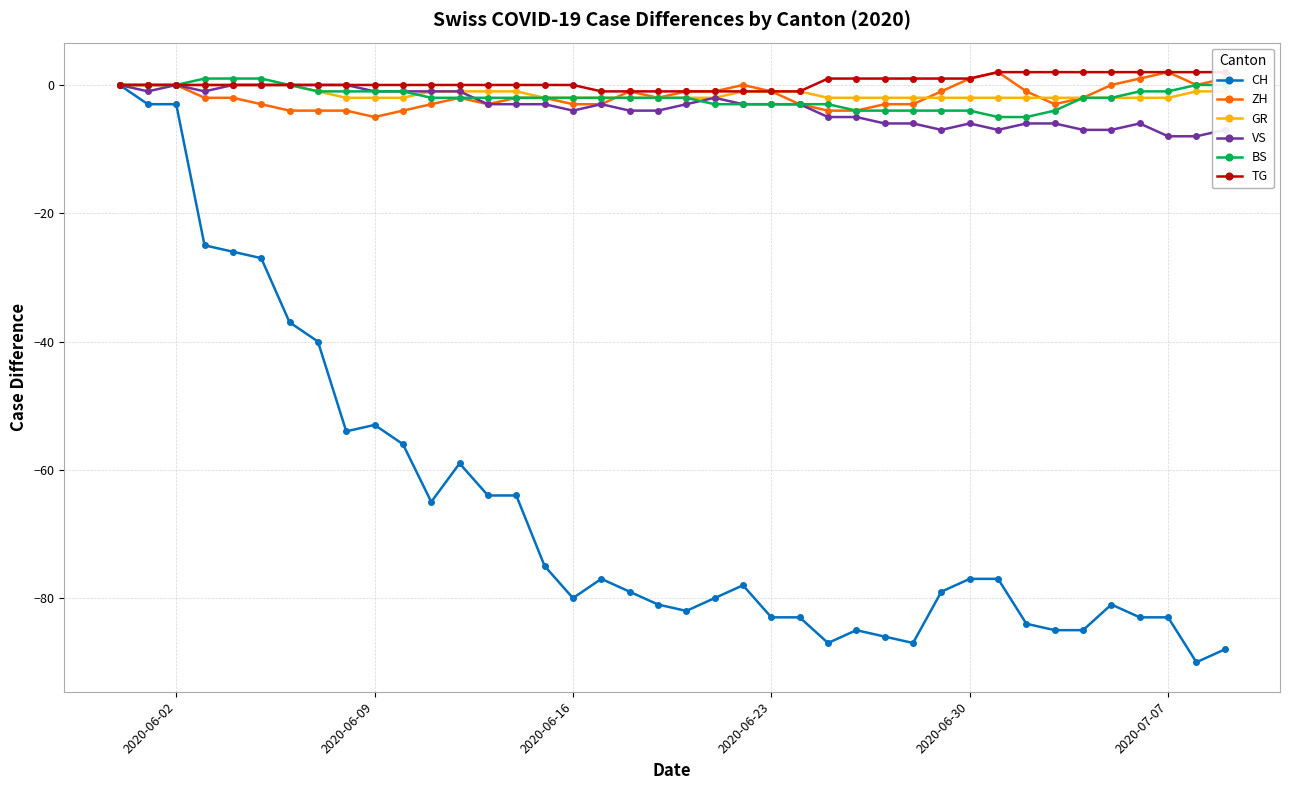

What is the minimum value for BS?

-5